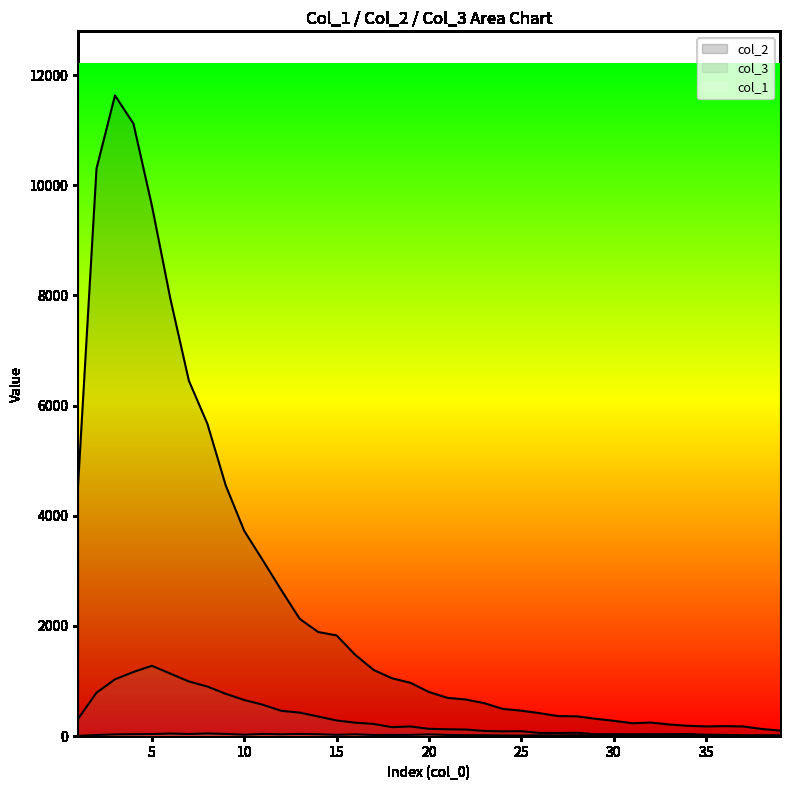

Reading left to right, transcribe all the data shown in this chart.

col_1: 1=4	2=21	3=32	4=36	5=38	6=47	7=39	8=48	9=41	10=26	11=40	12=34	13=40	14=35	15=24	16=33	17=21	18=22	19=23	20=32	21=22	22=17	23=17	24=12	25=10	26=15	27=13	28=17	29=13	30=8	31=5	32=8	33=7	34=6	35=13	36=13	37=9	38=7	39=5
col_2: 1=4554	2=10303	3=11631	4=11118	5=9627	6=7937	7=6452	8=5673	9=4547	10=3725	11=3194	12=2653	13=2129	14=1891	15=1828	16=1478	17=1202	18=1050	19=968	20=801	21=696	22=665	23=598	24=494	25=463	26=417	27=364	28=360	29=316	30=279	31=235	32=247	33=212	34=188	35=177	36=182	37=177	38=131	39=101
col_3: 1=312	2=789	3=1031	4=1165	5=1277	6=1135	7=993	8=901	9=768	10=656	11=571	12=460	13=427	14=357	15=285	16=245	17=222	18=163	19=176	20=133	21=125	22=120	23=94	24=87	25=90	26=58	27=57	28=62	29=35	30=36	31=35	32=36	33=36	34=39	35=26	36=23	37=15	38=16	39=17